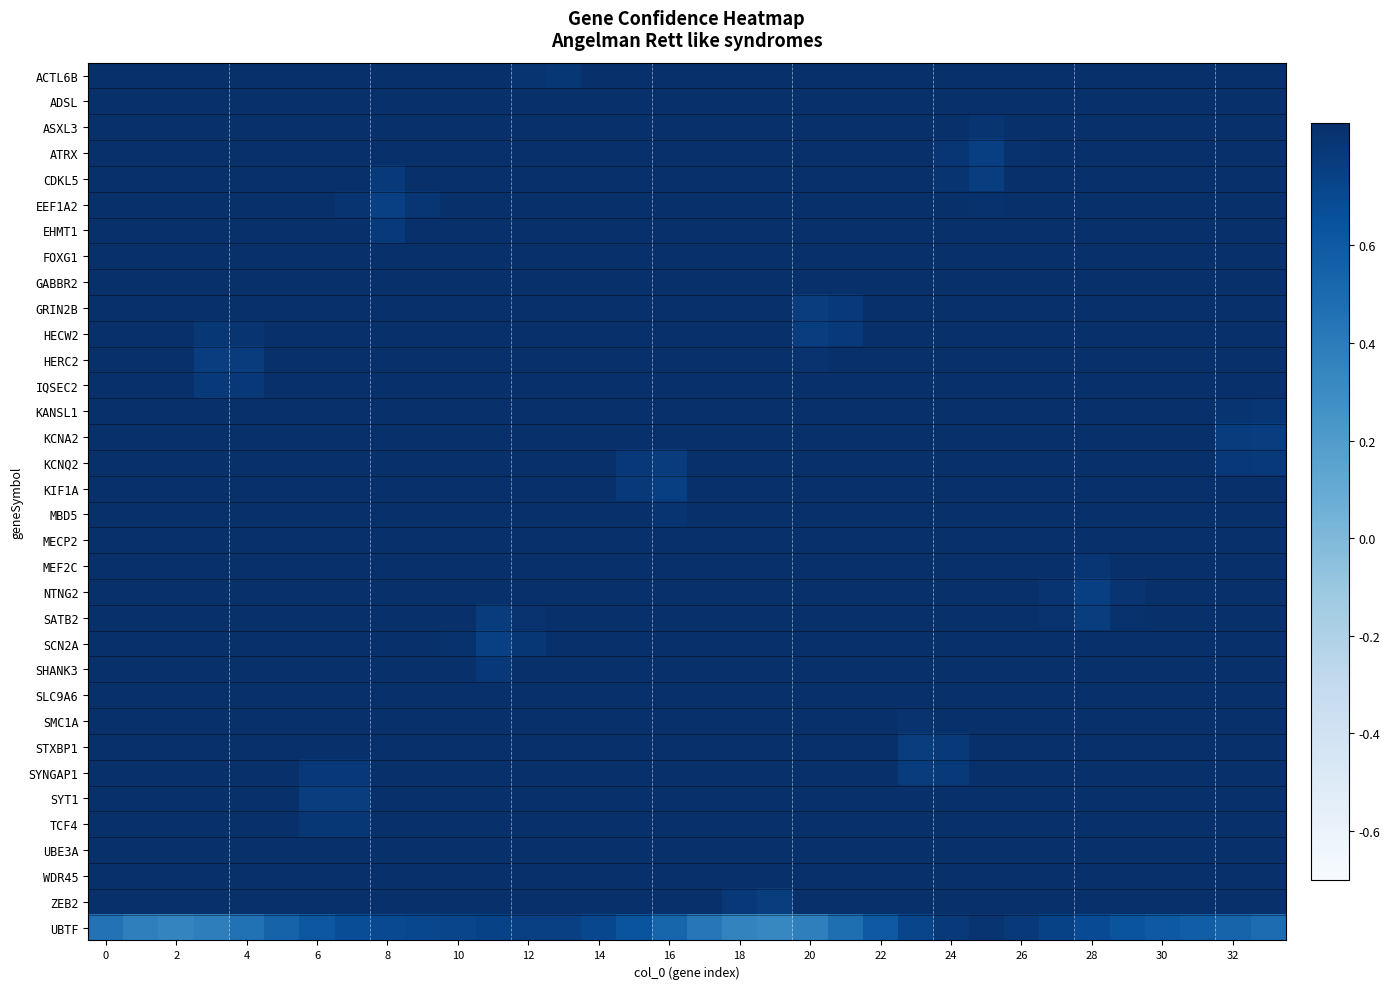

Which series has the widest spread of values?

UBTF